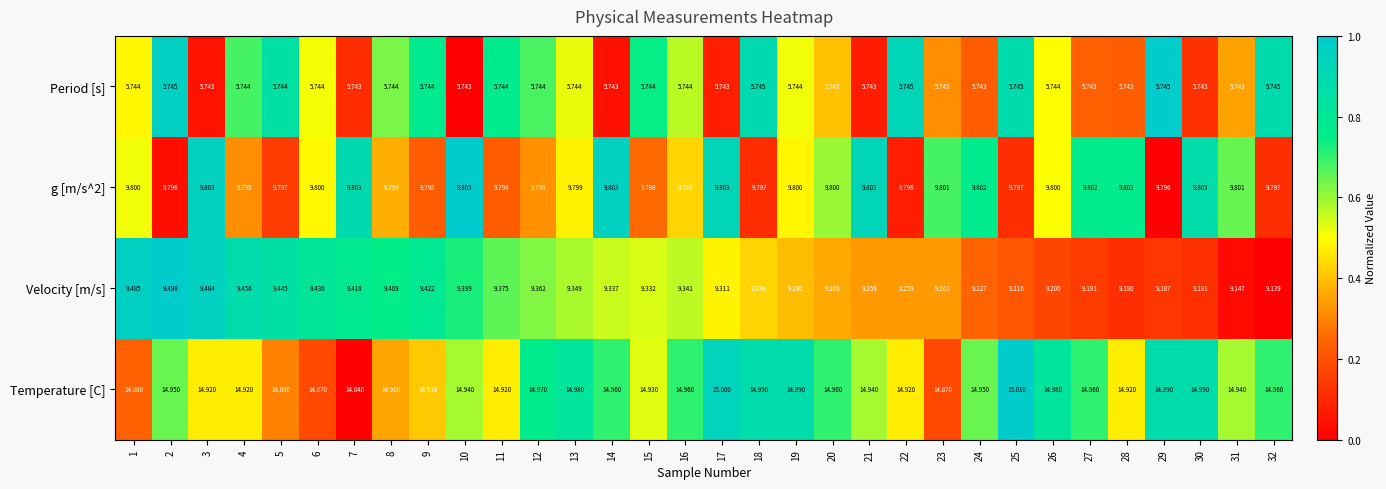

At which category is the sum across all series the highest?

2